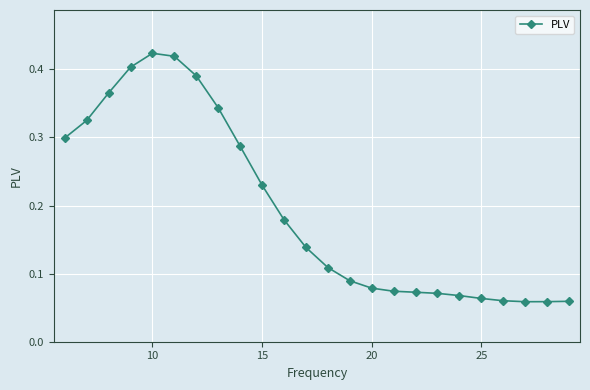

What is the sum of all values?

4.7